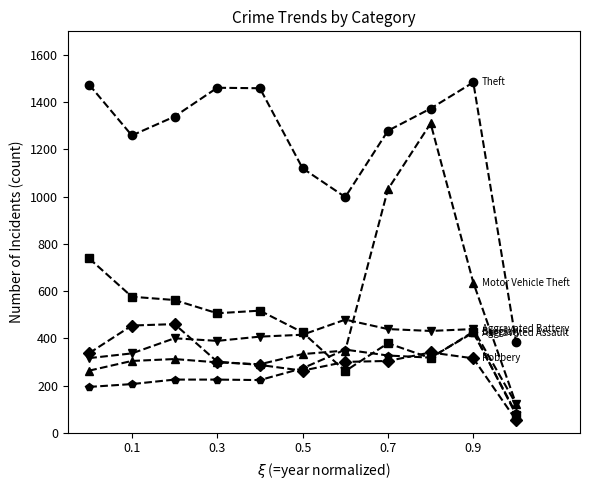

What is the smallest value displayed?

54